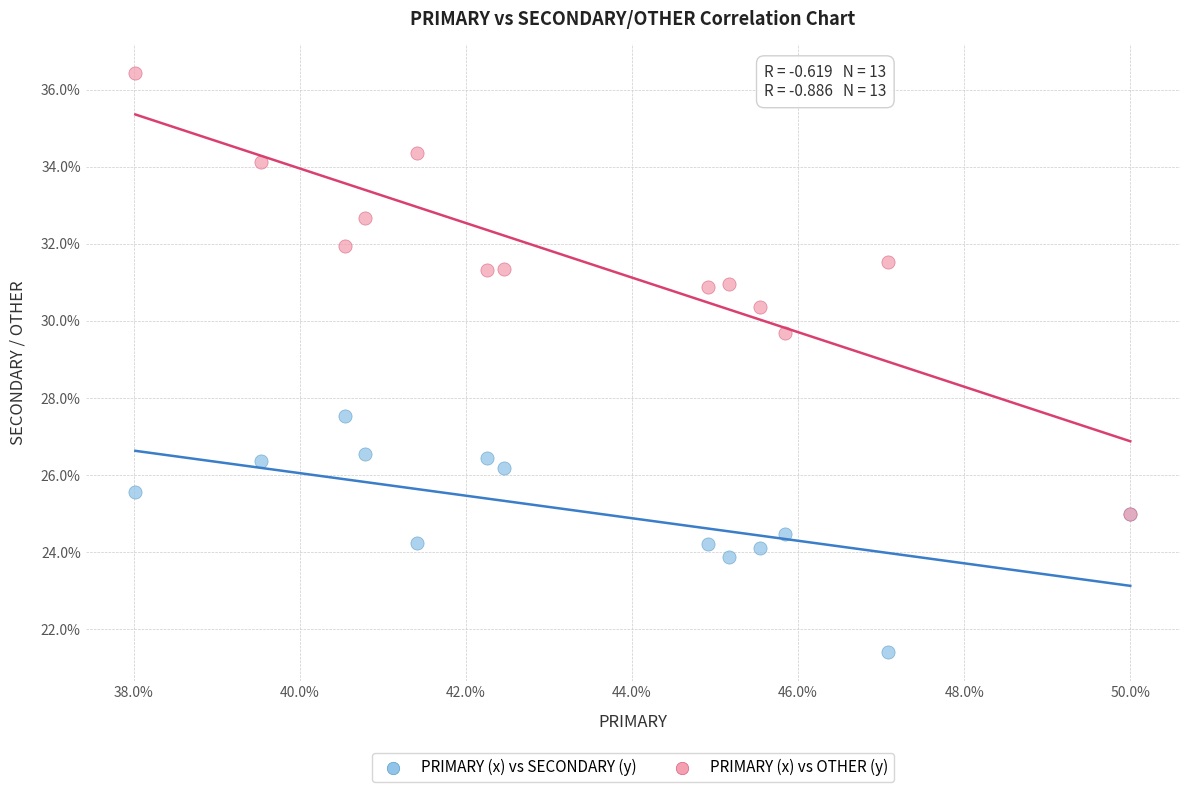

Across all series, what Y value is closest to 28?

27.5